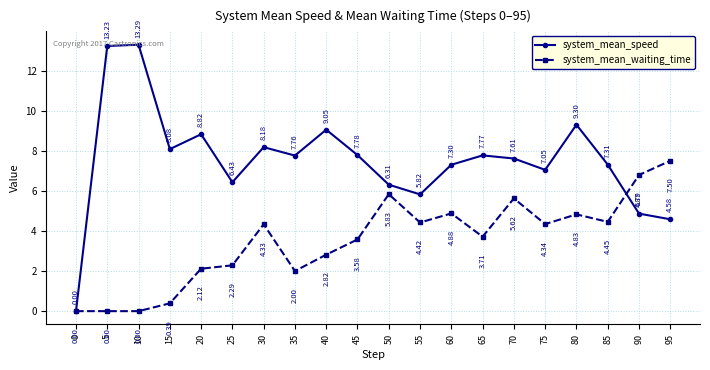

Rank the series at 80 from lowest to highest value.

system_mean_waiting_time, system_mean_speed